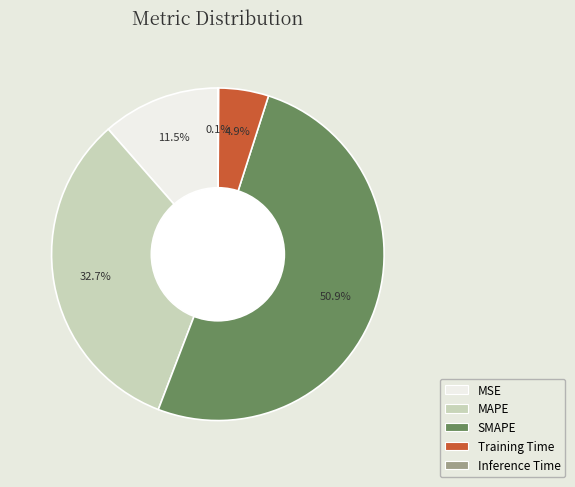

What percentage is NOT represented by MAPE?

67.3%